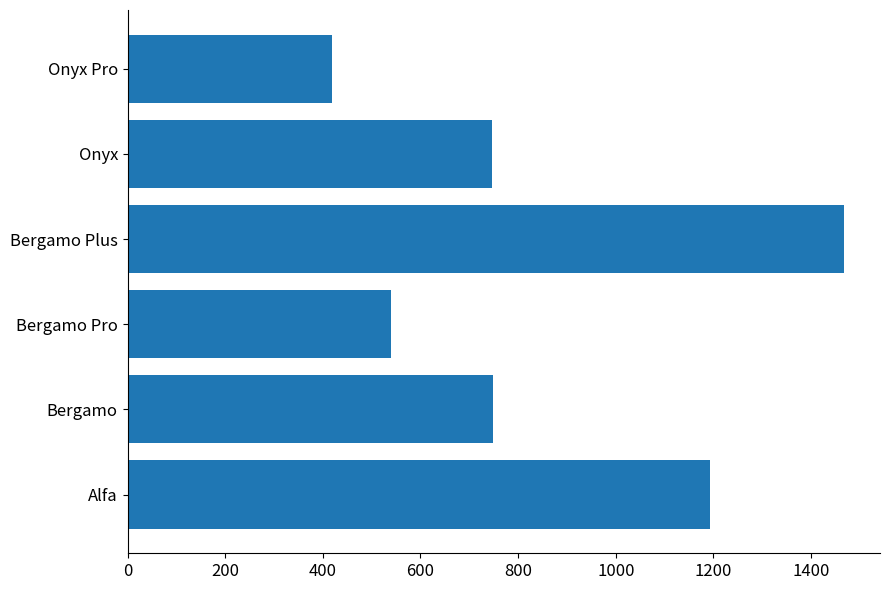

Approximately how many times larger is the value at Bergamo Plus compared to Onyx?

2.0